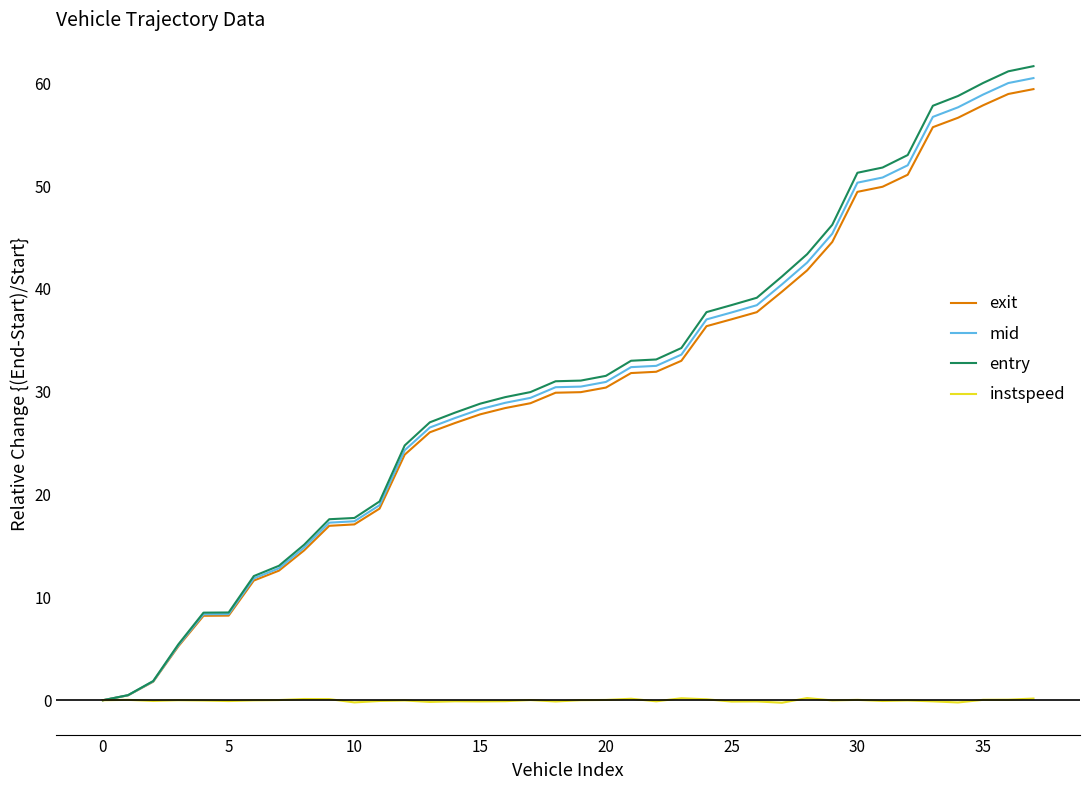

What is the highest value of the exit series?

59.4